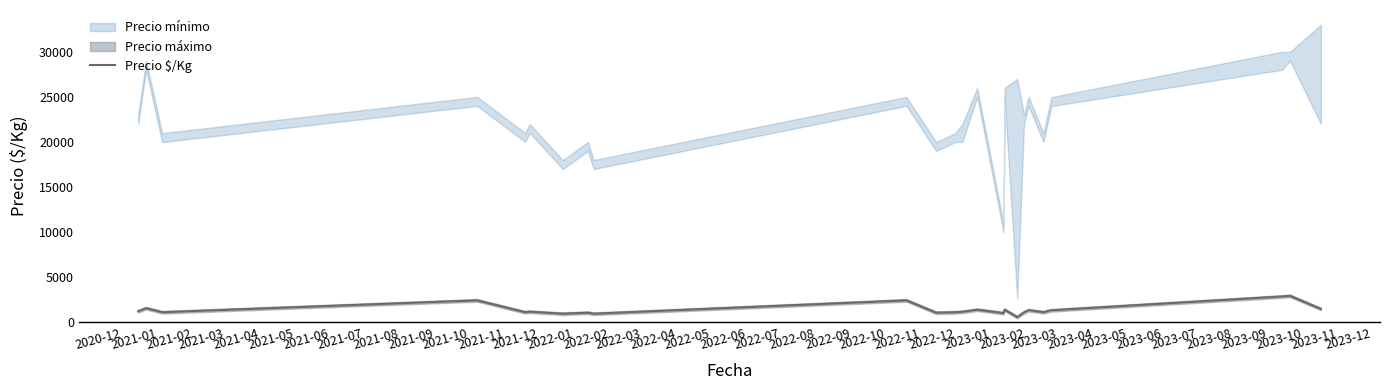

What is the highest value of the Precio $/Kg series?

2950